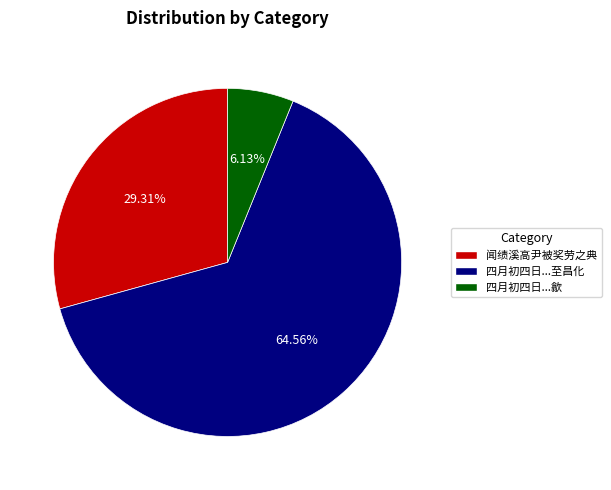

To the nearest percent, what is the average slice percentage?

33%